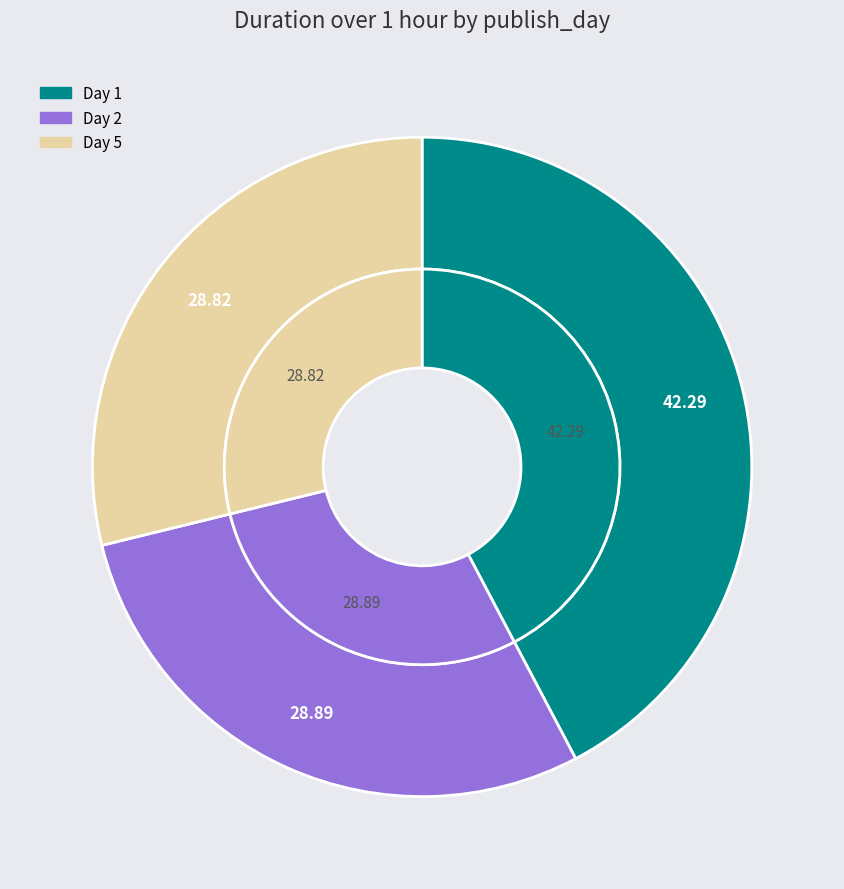

What percentage is the 2 slice, to the nearest percent?

29%